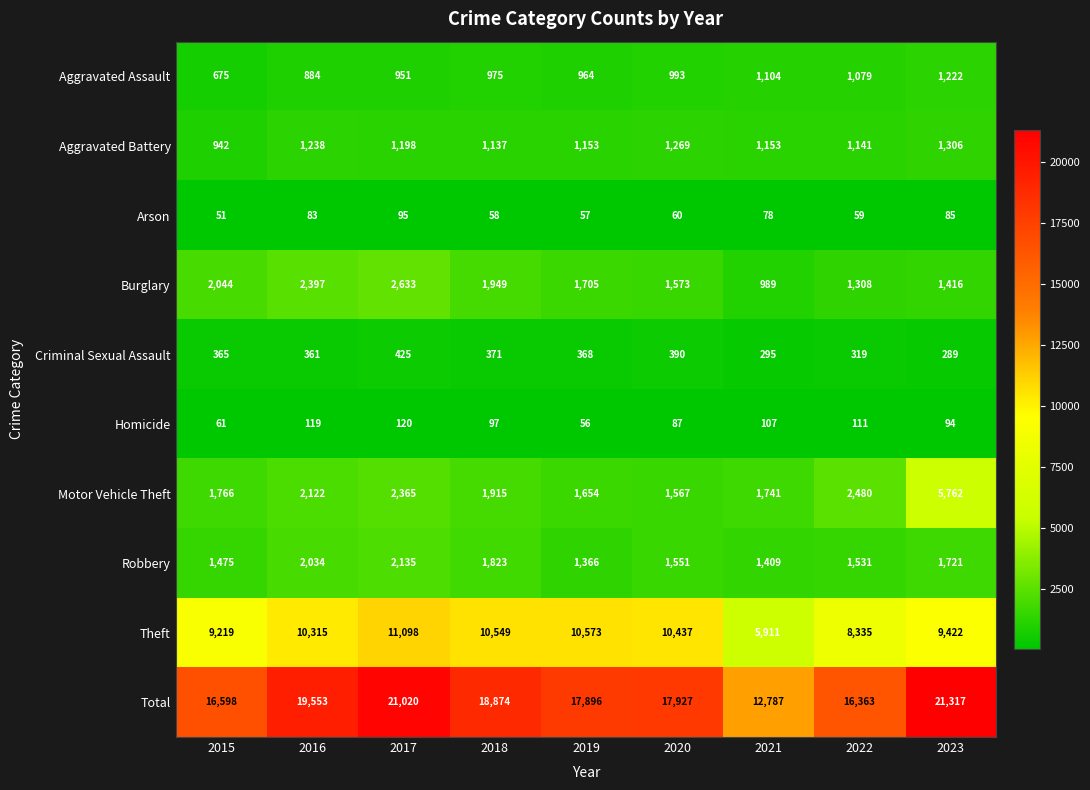

What is the difference between the maximum and minimum values in the Aggravated Battery series?

364